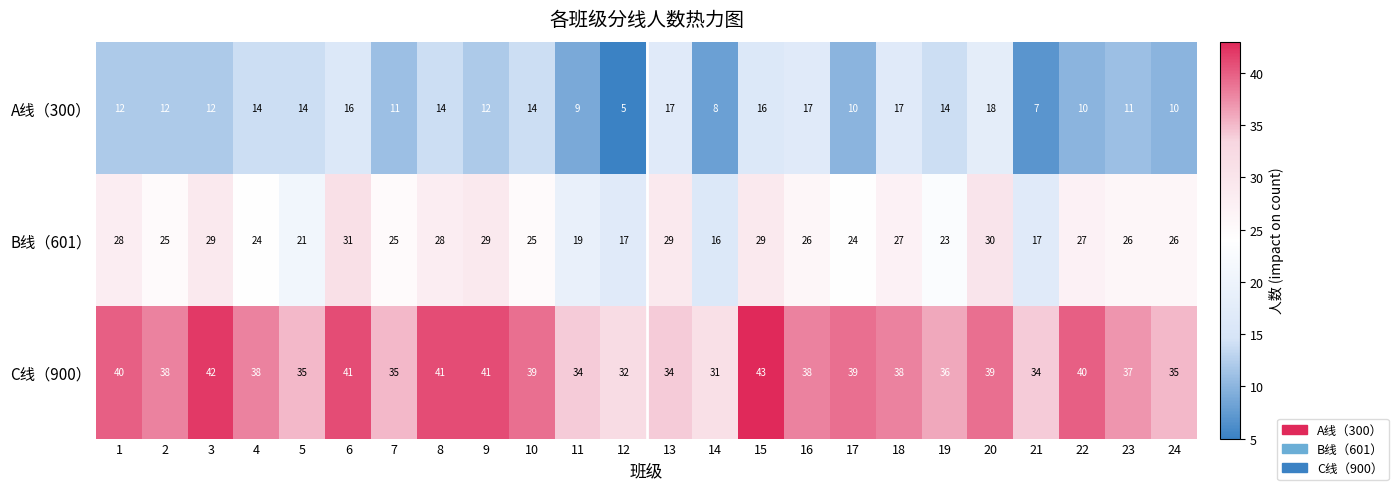

What is the total value across all series at 4?

76